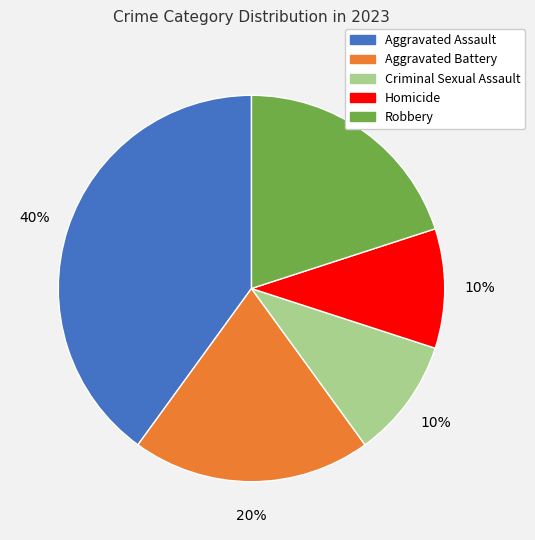

Do Robbery and Criminal Sexual Assault together represent more than half of the pie?

No